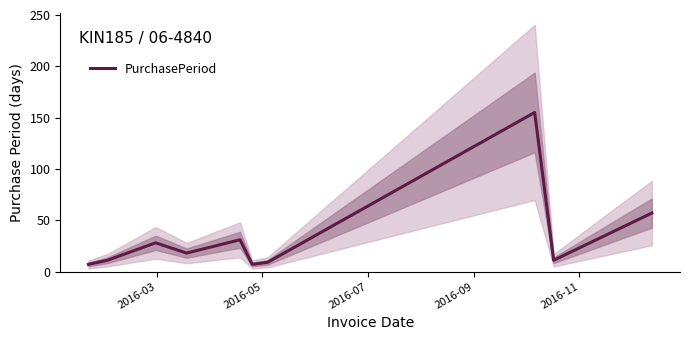

Does the chart display data point markers on the line(s)?

No